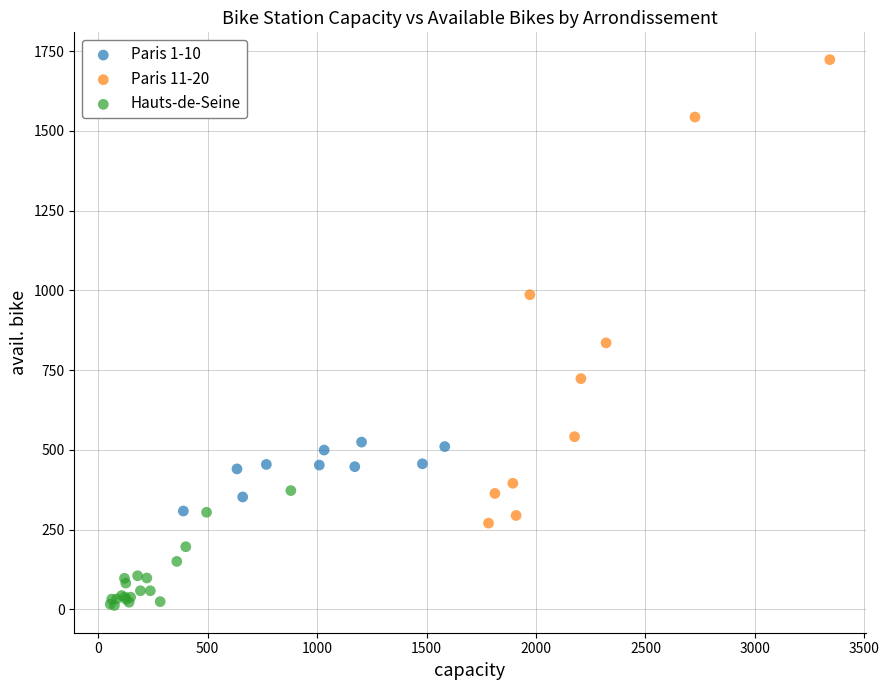

Which series reaches the minimum Y coordinate?

Hauts-de-Seine